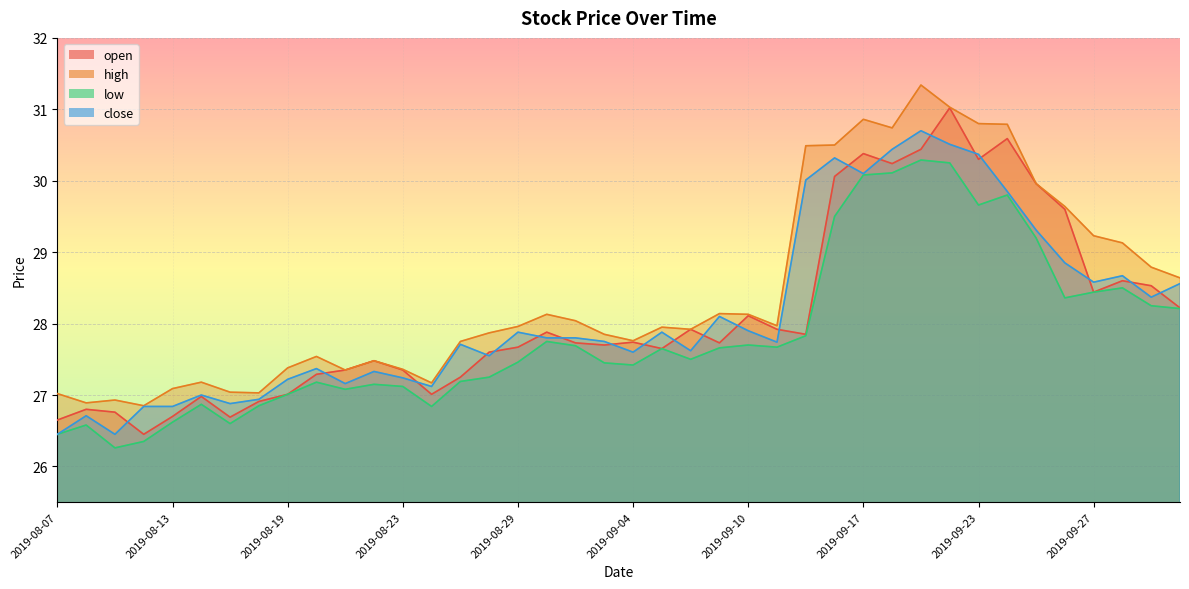

True or false: low has a value of 27.6 at 2019-09-05.

True